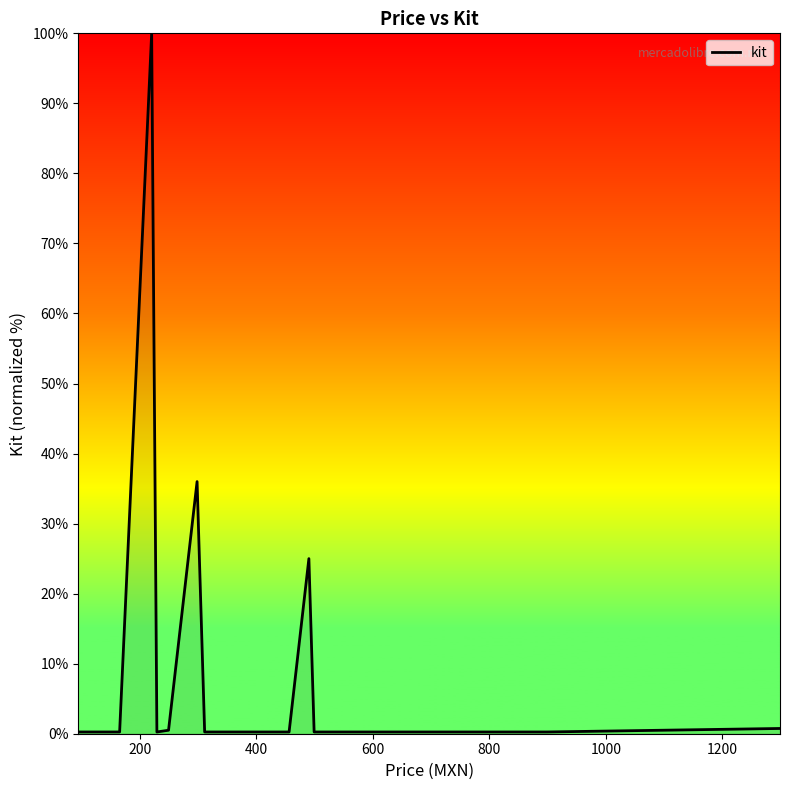

What is the difference between the maximum and minimum values?

99.8